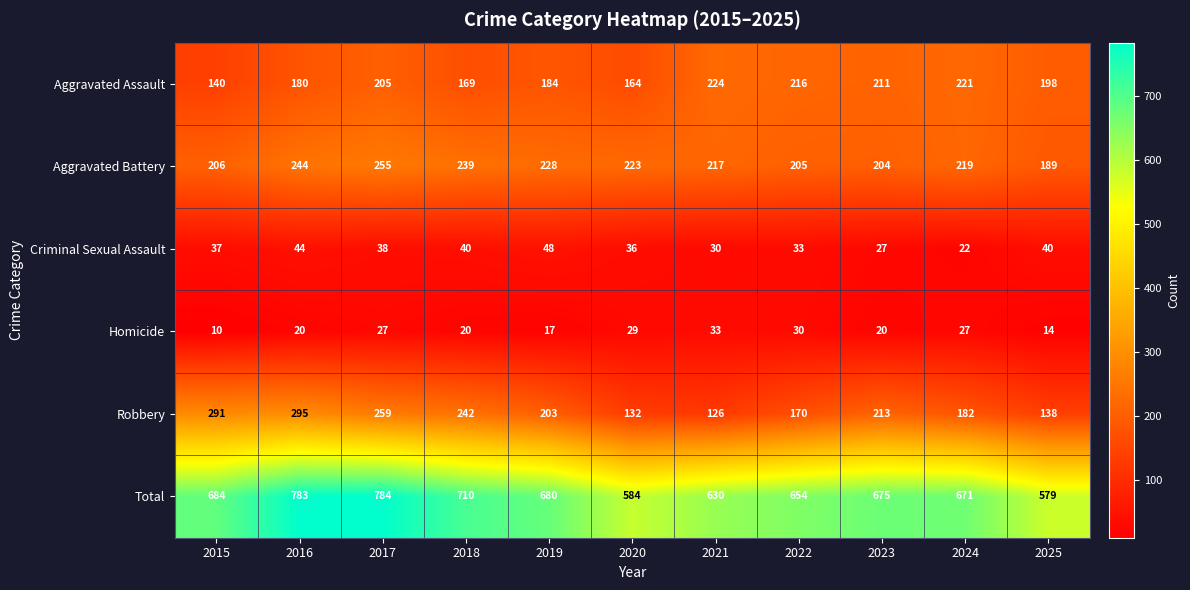

Is it true that Criminal Sexual Assault equals 57 at 2022?

False